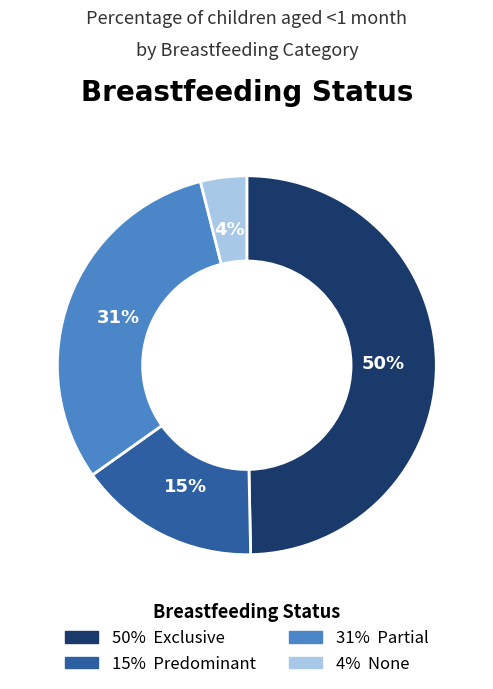

Does any single category account for the majority?

No